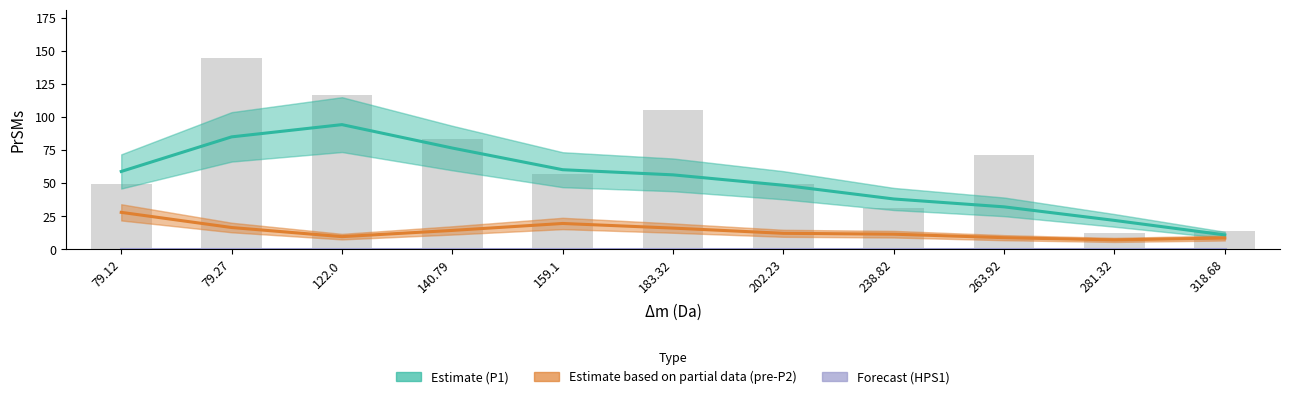

Between 318.68 and 79.12, which is larger?

79.12